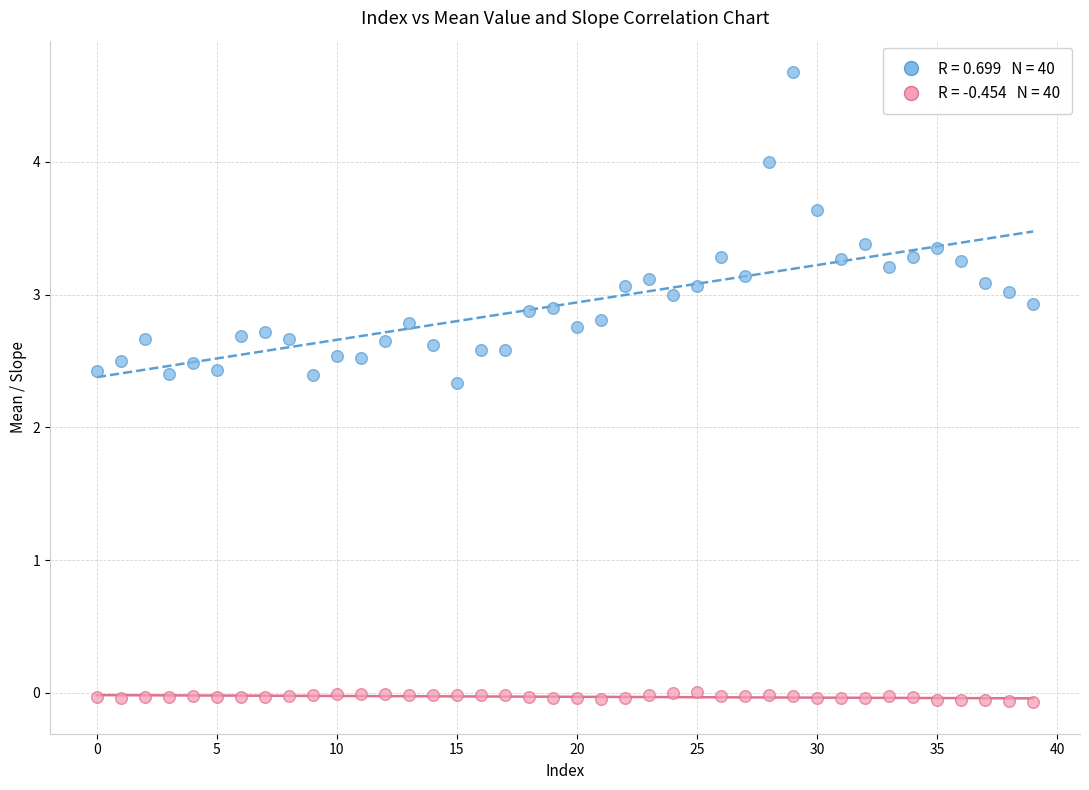

Across all series, what Y value is closest to 2?

2.3